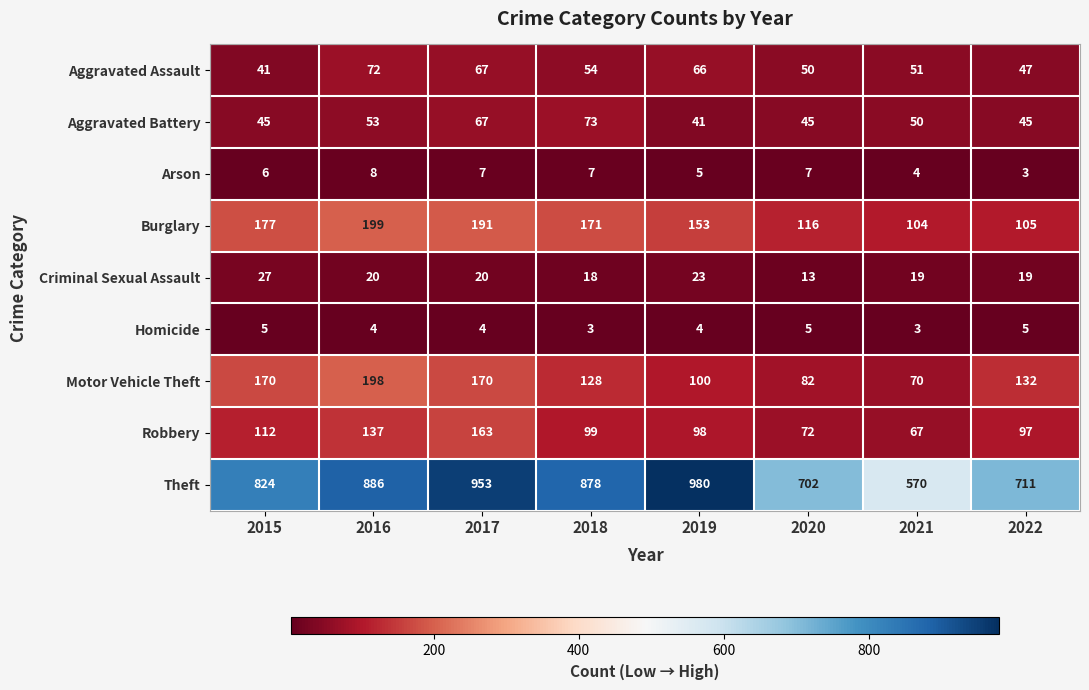

At 2022, list the series in order from smallest to largest.

Arson, Homicide, Criminal Sexual Assault, Aggravated Battery, Aggravated Assault, Robbery, Burglary, Motor Vehicle Theft, Theft